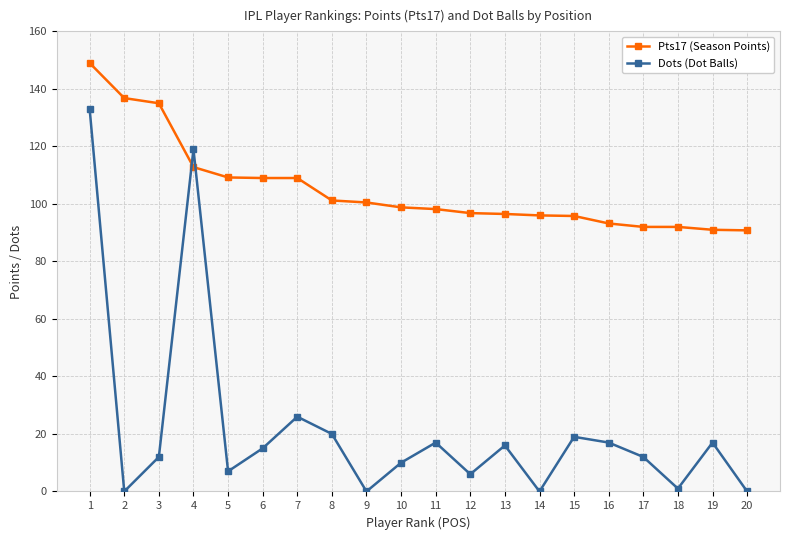

At how many categories does at least one series exceed 19?

20